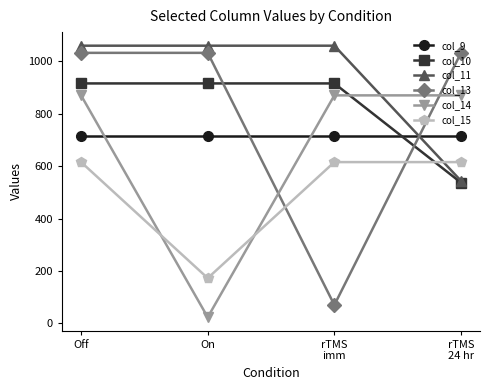

At which category is the sum across all series the highest?

Off